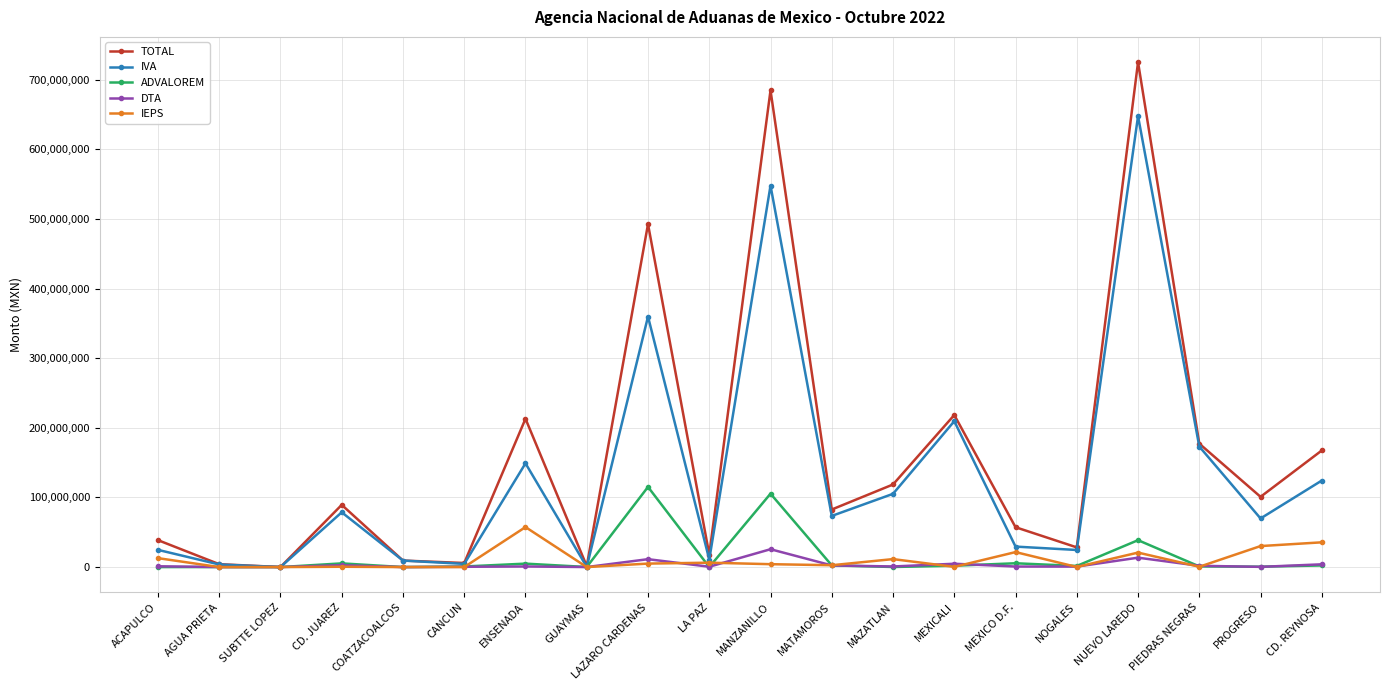

What is the difference between the maximum and minimum values in the ADVALOREM series?

115146246